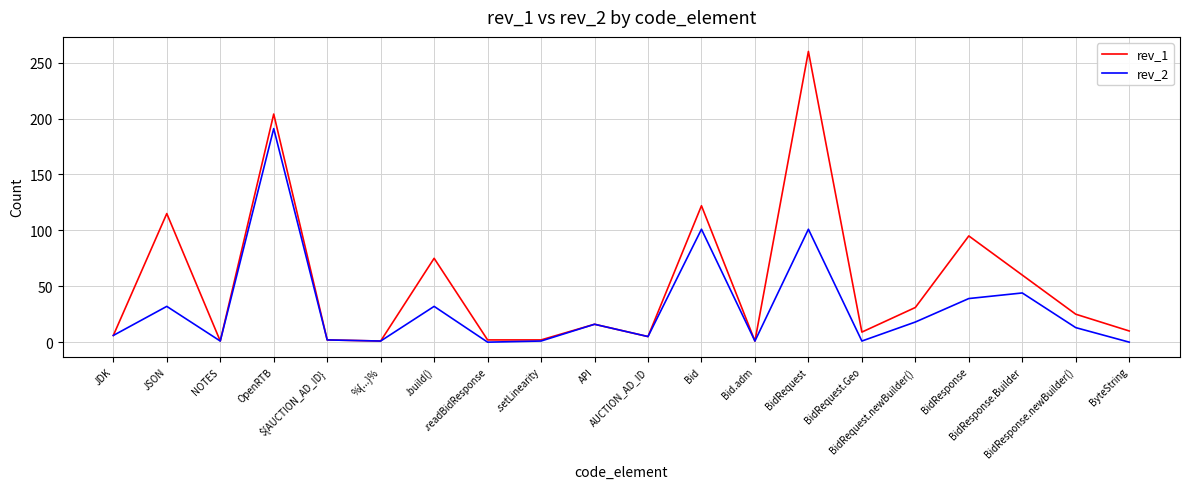

What is the total value across all series at Bid.adm?

2